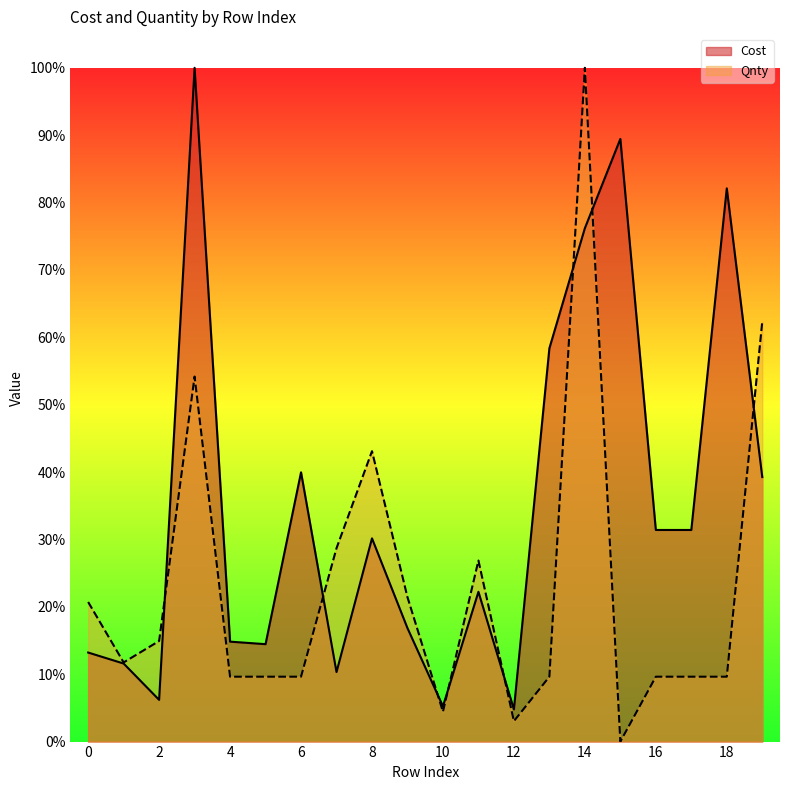

How many interior local peaks does the Cost series have?

6